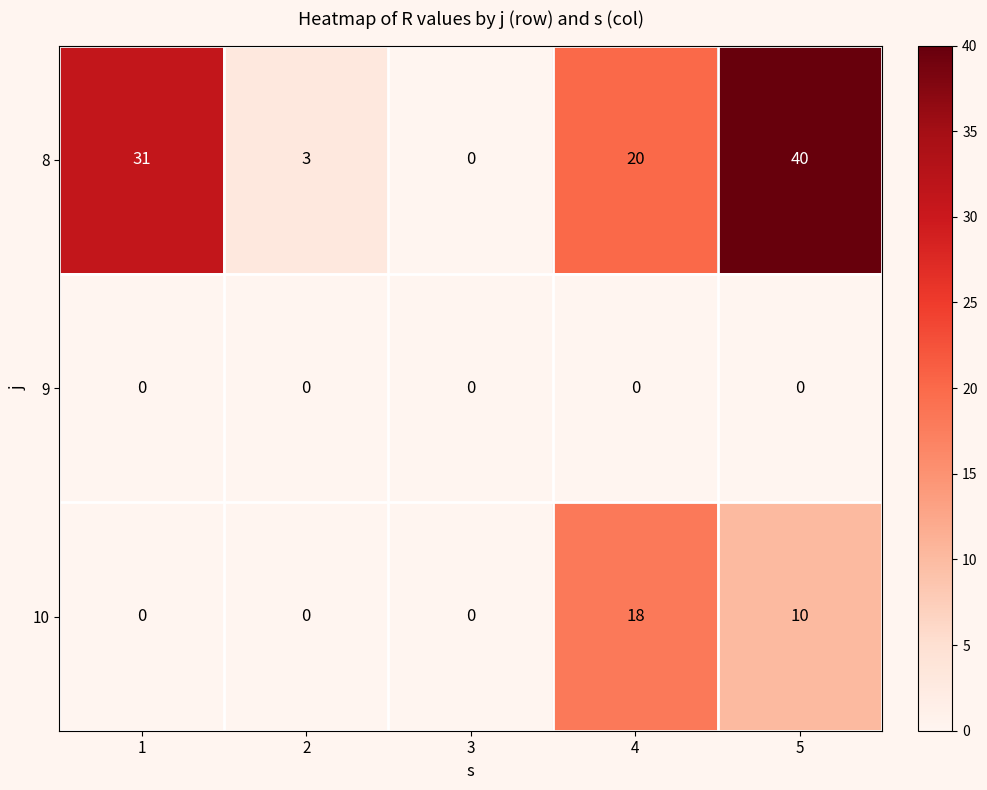

How many categories are shown in the chart?

5